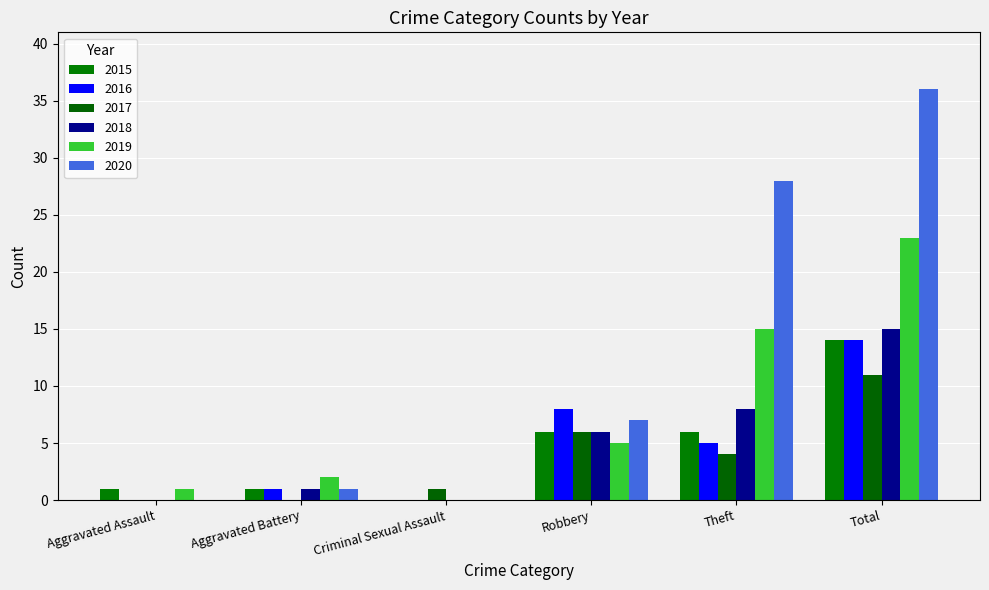

List the series in order of their peak value, highest first.

2020, 2019, 2018, 2015, 2016, 2017